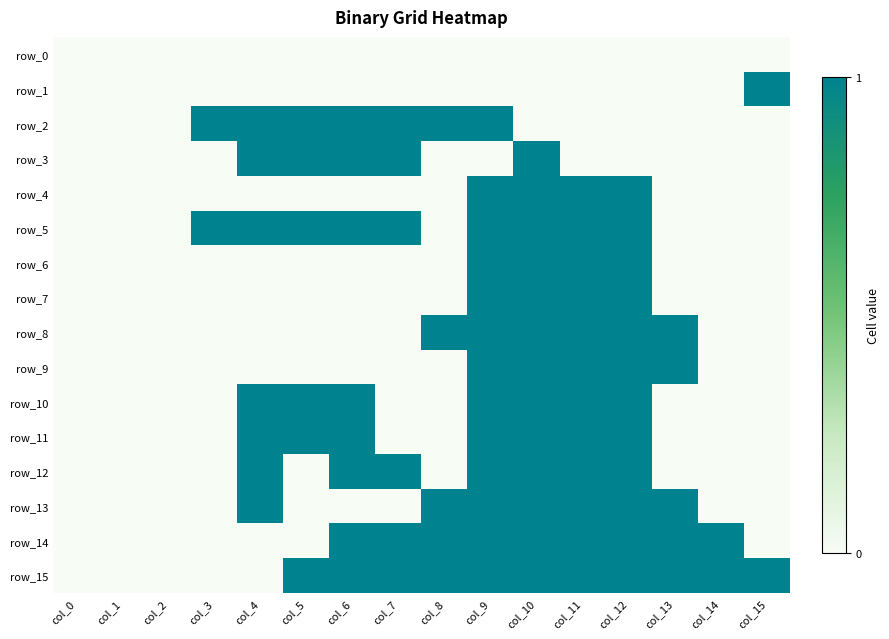

What value does the row_5 series have at col_6?

1